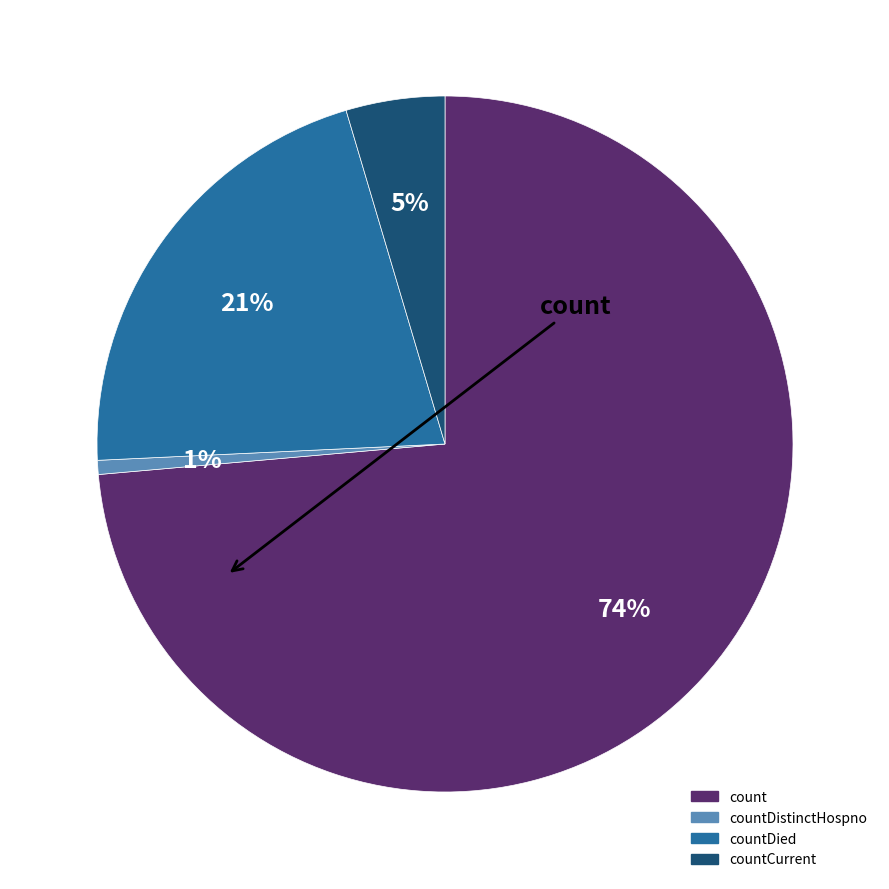

Count the number of slices in the pie.

4